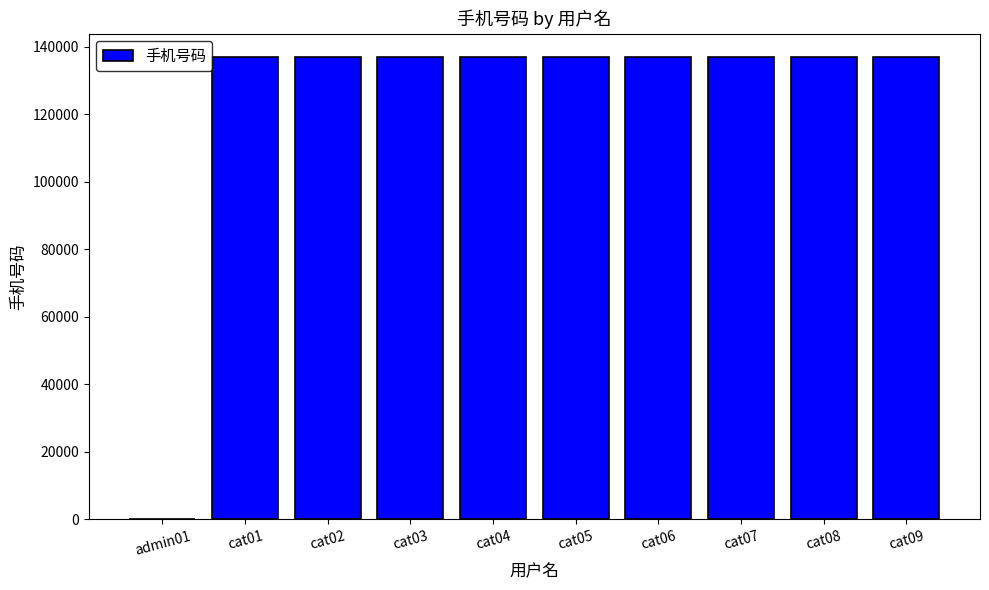

What is the greatest value displayed?

137009